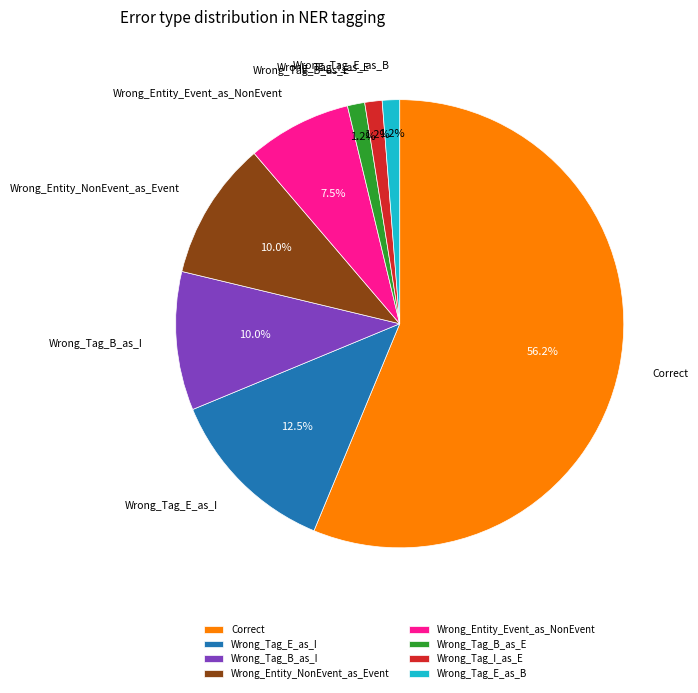

Do Wrong_Entity_Event_as_NonEvent and Wrong_Tag_B_as_E together represent more than half of the pie?

No